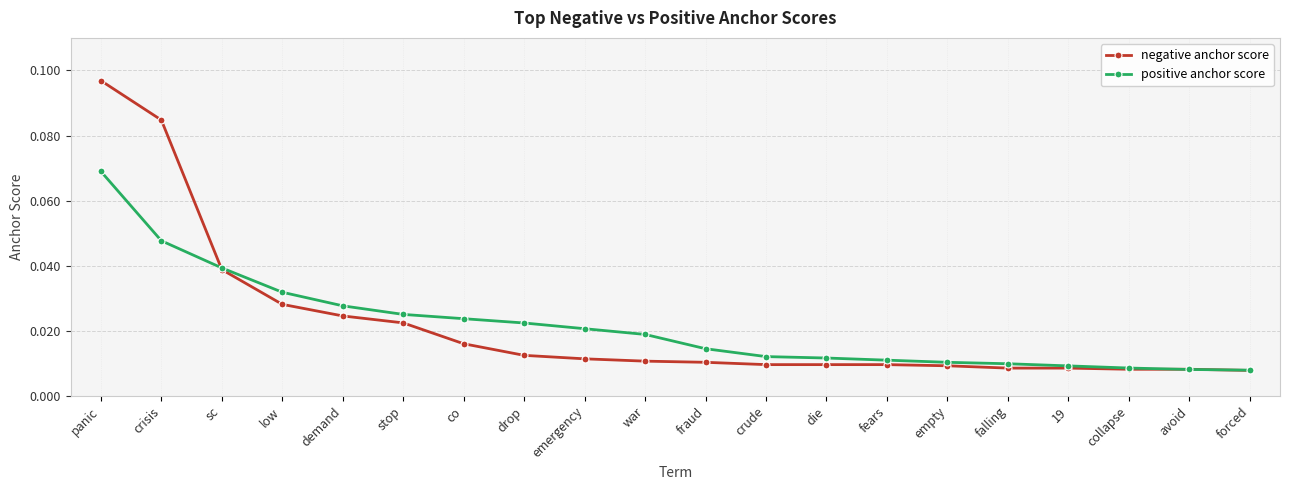

Which category has the highest value in the positive anchor score series?

panic